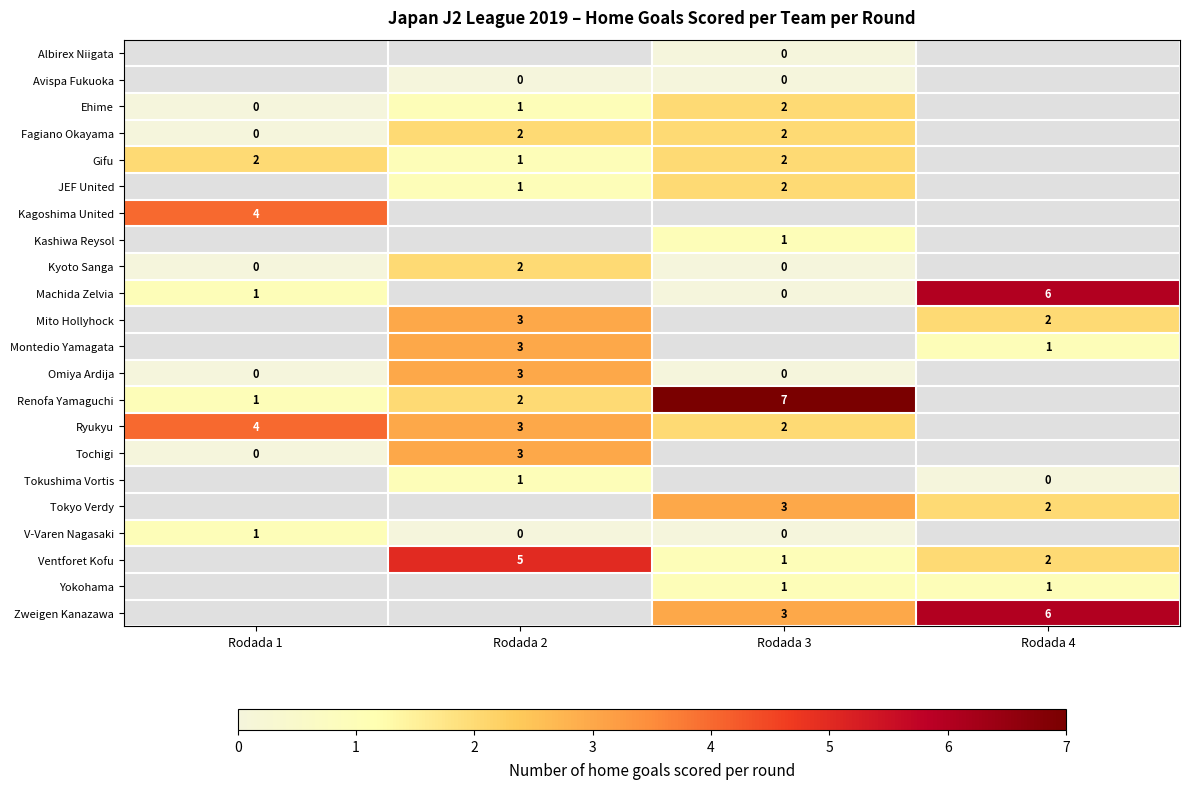

What is the sum of the Fagiano Okayama values at Rodada 3 and Rodada 2?

4